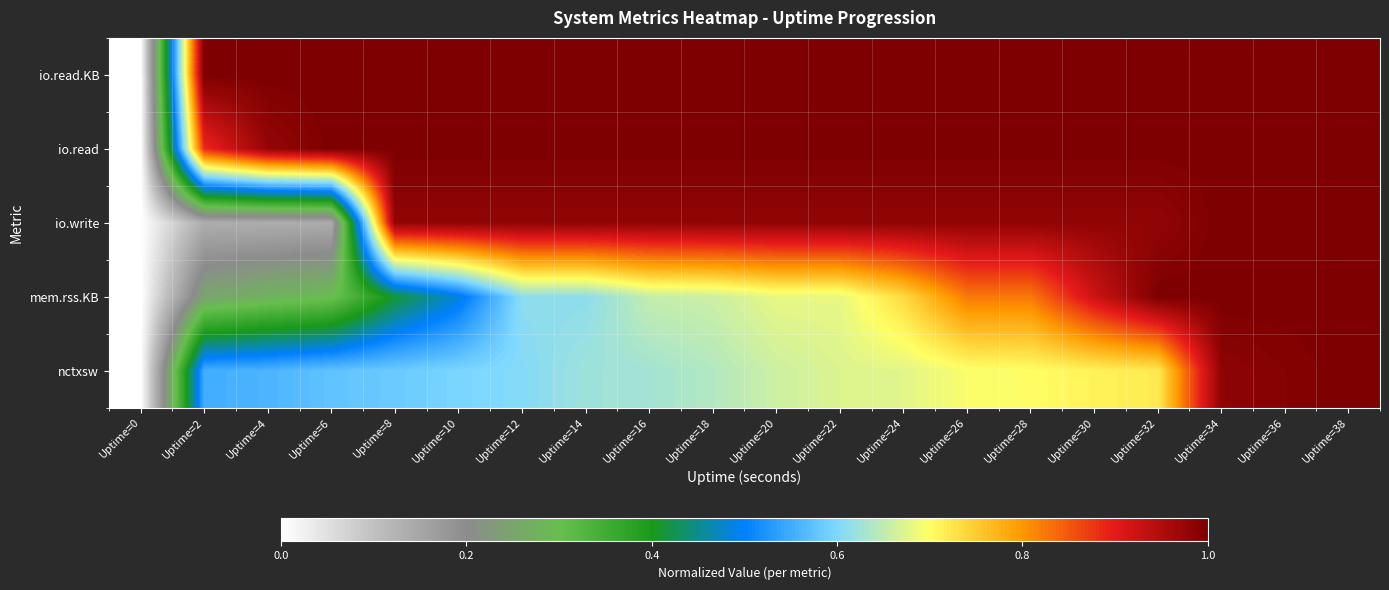

Which has a higher value, Uptime=6 or Uptime=34?

Uptime=6